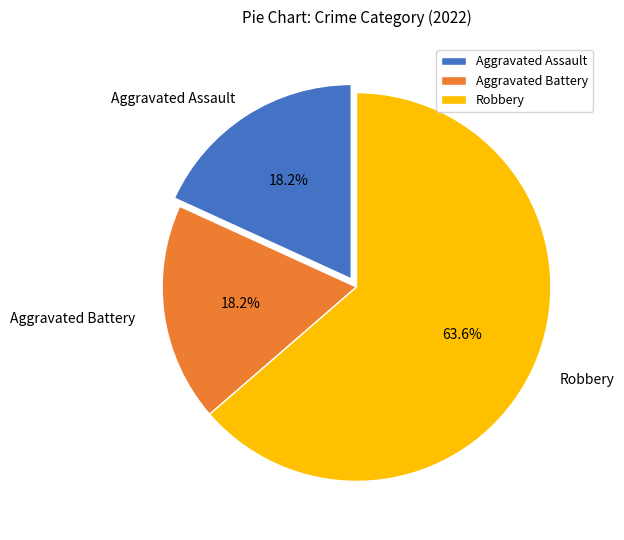

Which slice is the largest?

Robbery